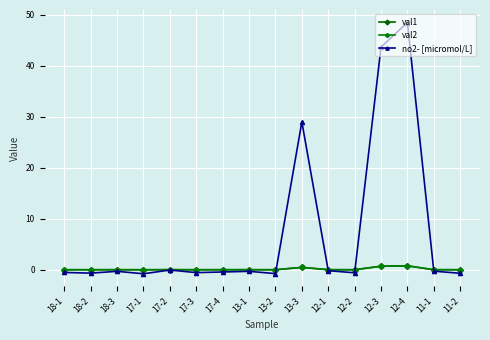

Which series changed the most between 12-2 and 12-4?

no2- [micromol/L]